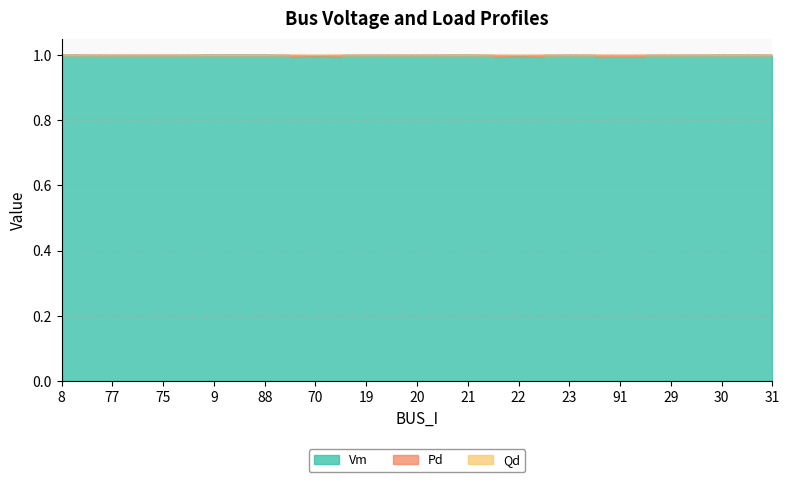

What position from the left is 23?

11